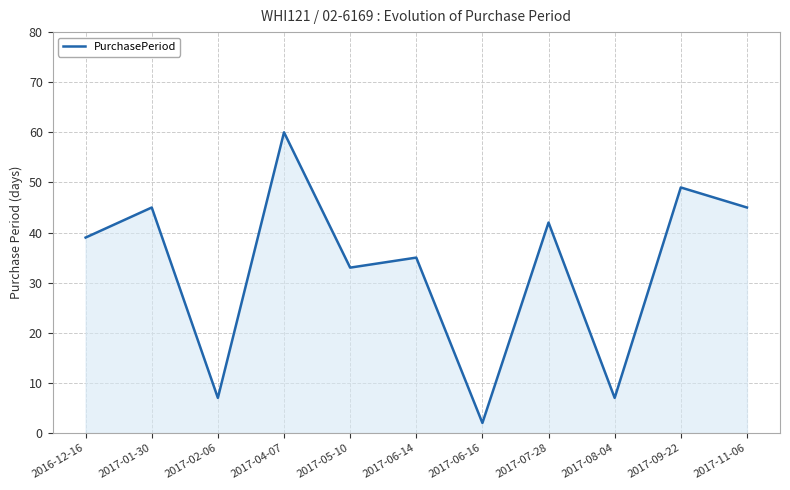

The chart shows a value of 45 at 2017-11-06. True or false?

True